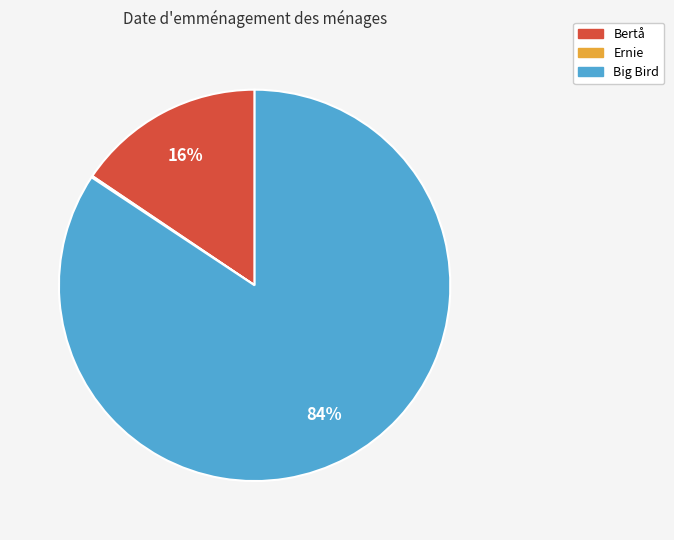

Is it true that Big Bird is 73% of the pie?

False